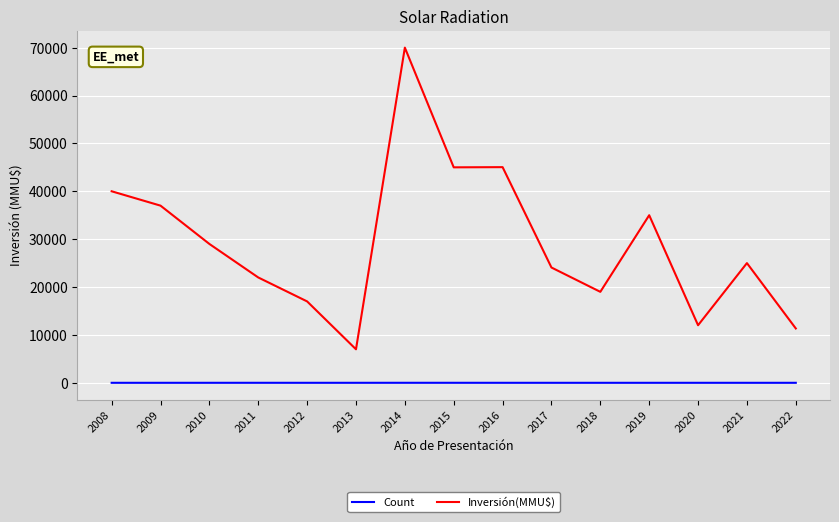

How many lines are shown in the chart?

2